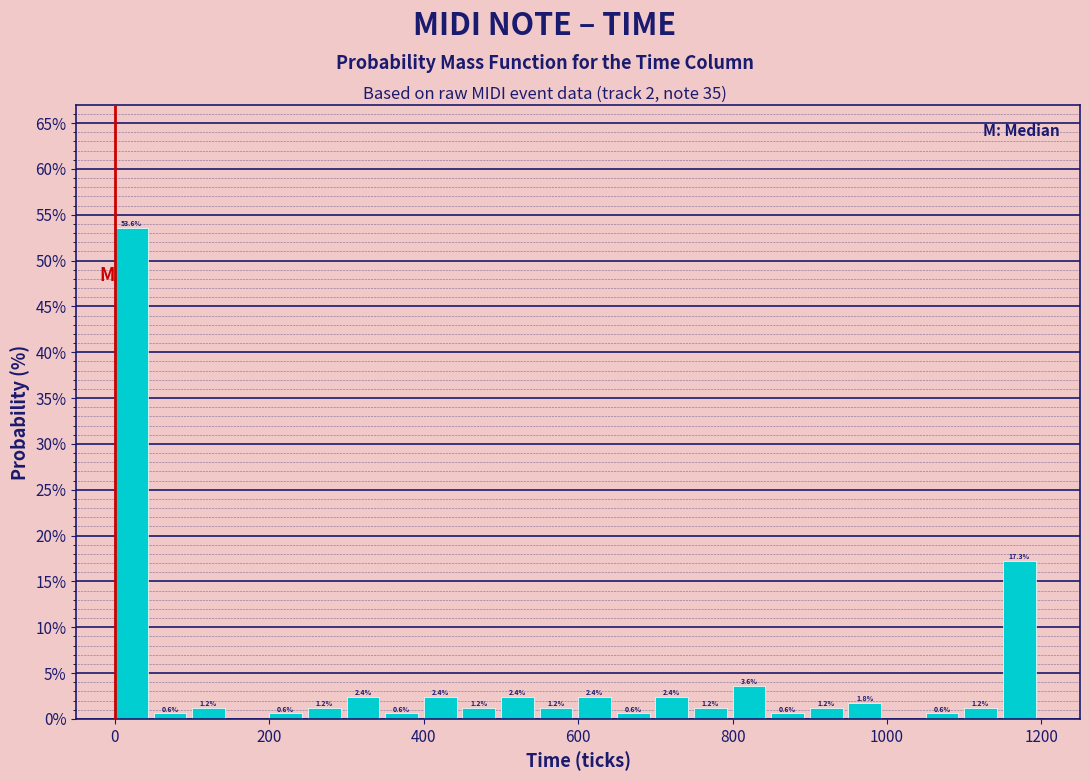

Around what value on the x-axis is the tallest bar? Give the approximate position of its centre, as read against the axis.

20